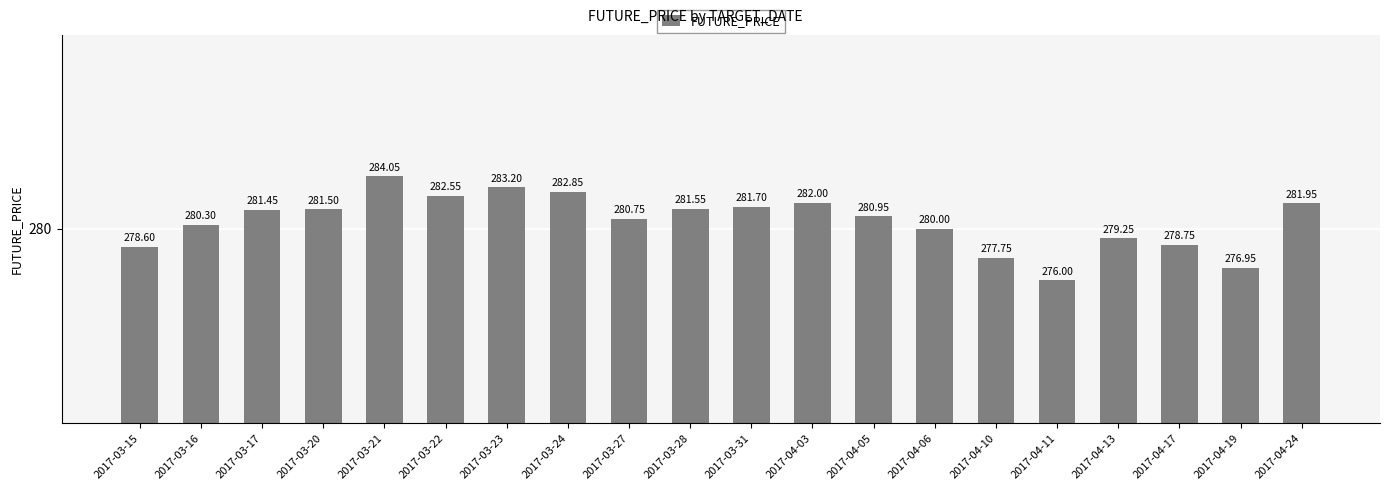

Approximately how many times larger is the value at 2017-03-27 compared to 2017-04-11?

1.0